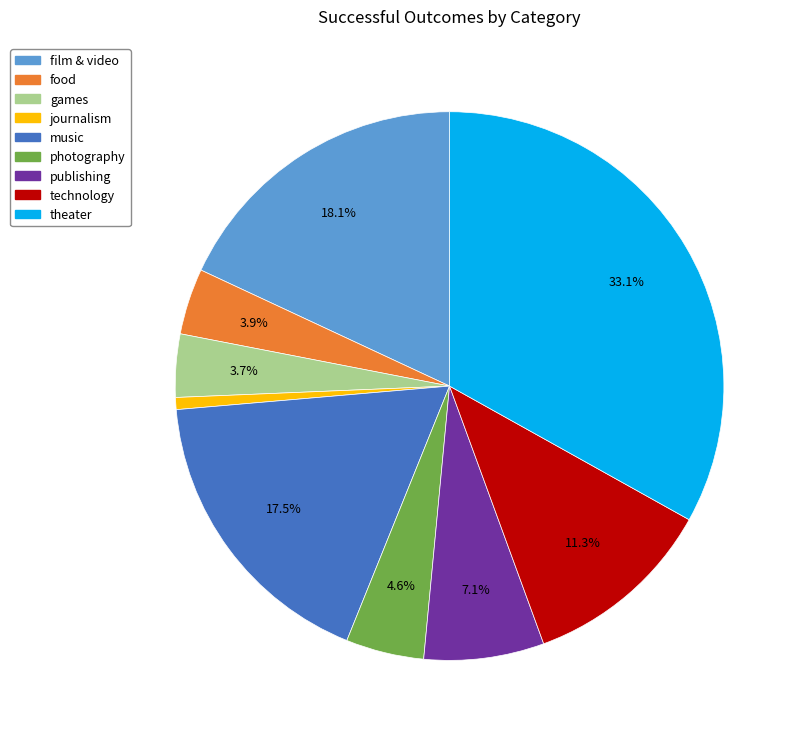

Which has a higher value, photography or music?

music